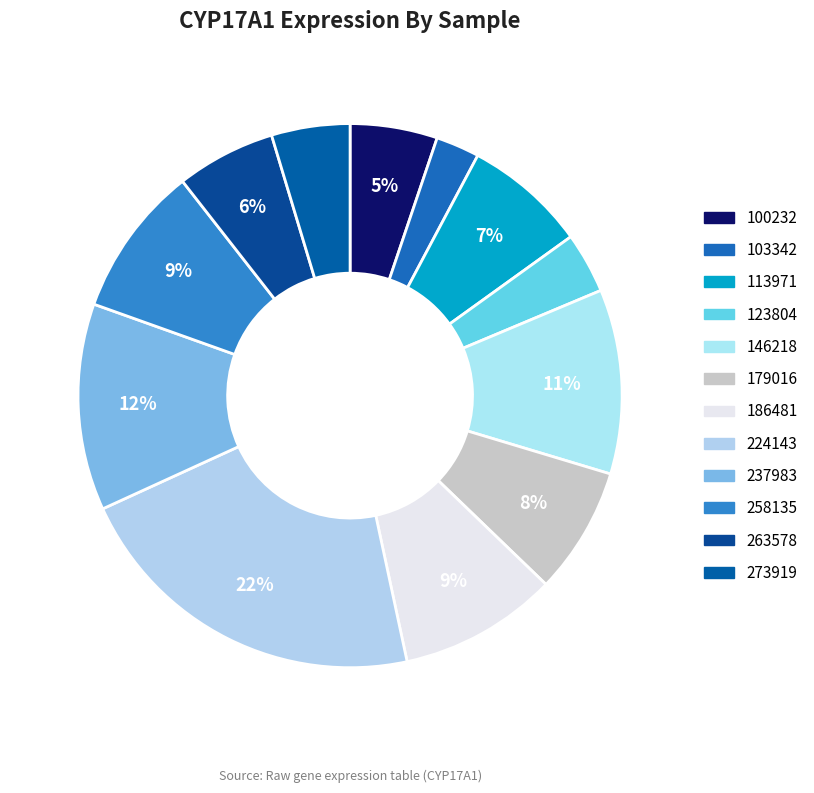

Is there any slice that represents more than half of the pie?

No